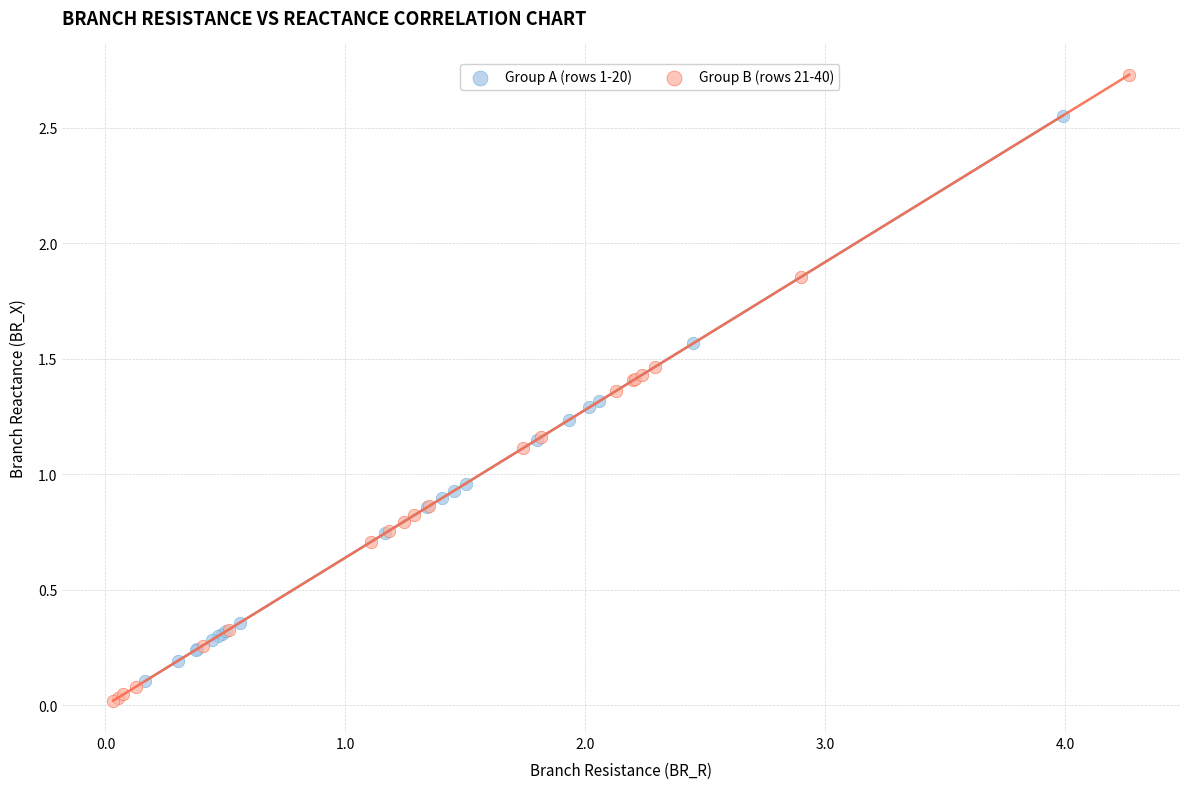

Which series has the largest Y range (max minus min)?

Group B (rows 21-40)